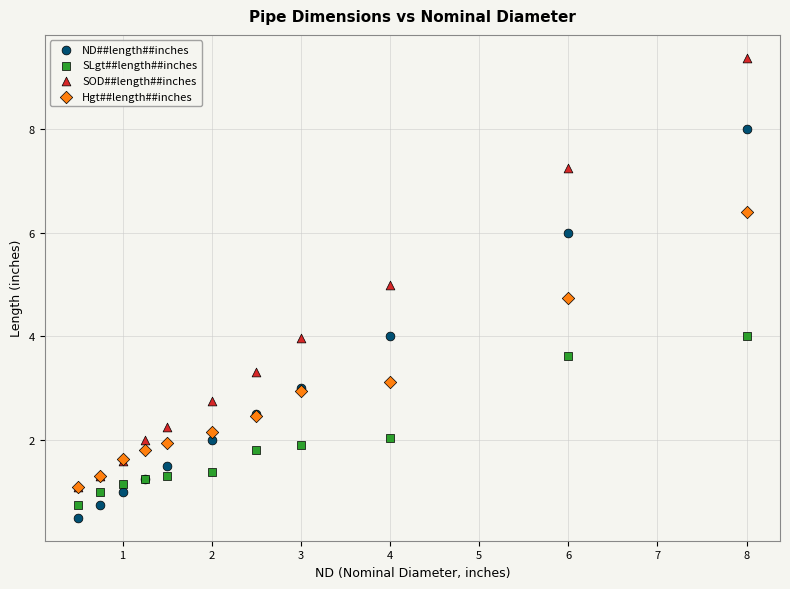

Which series reaches the maximum Y coordinate?

SOD##length##inches